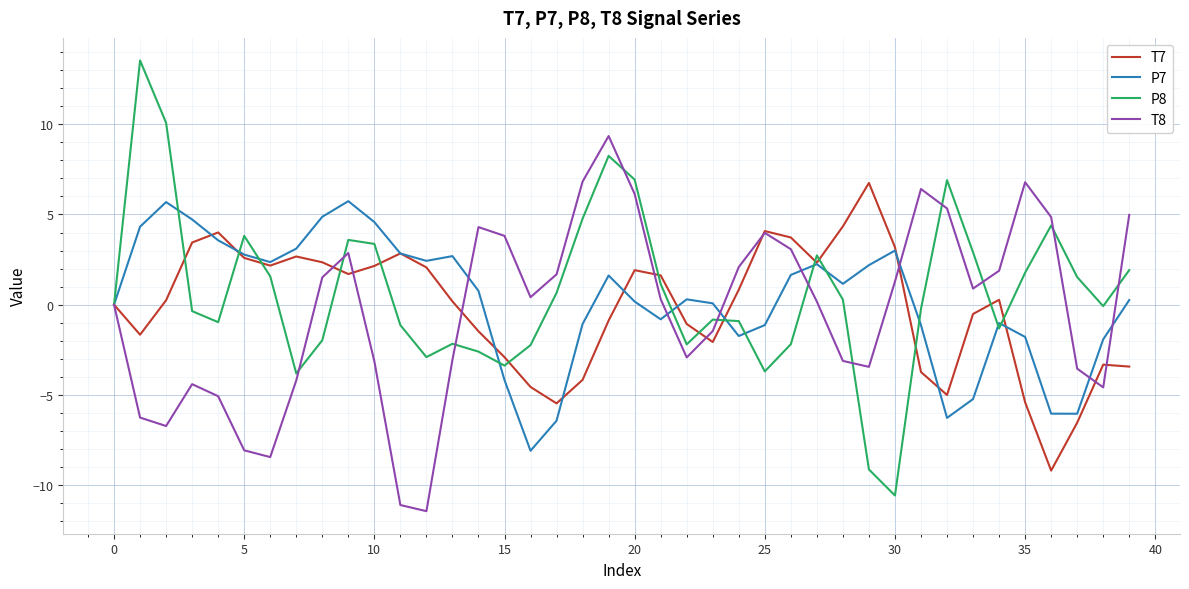

What is the lowest value of the P7 series?

-8.1